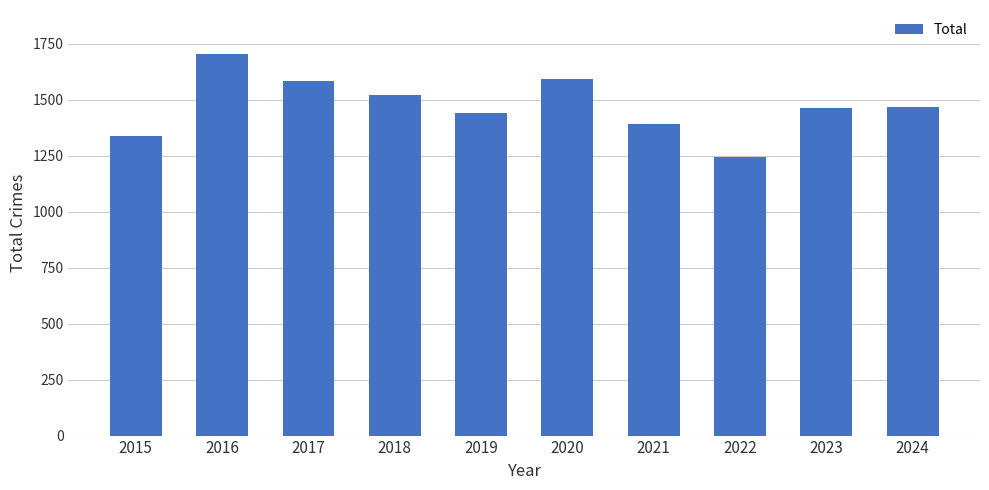

What is the change in value from 2016 to 2022?

-460